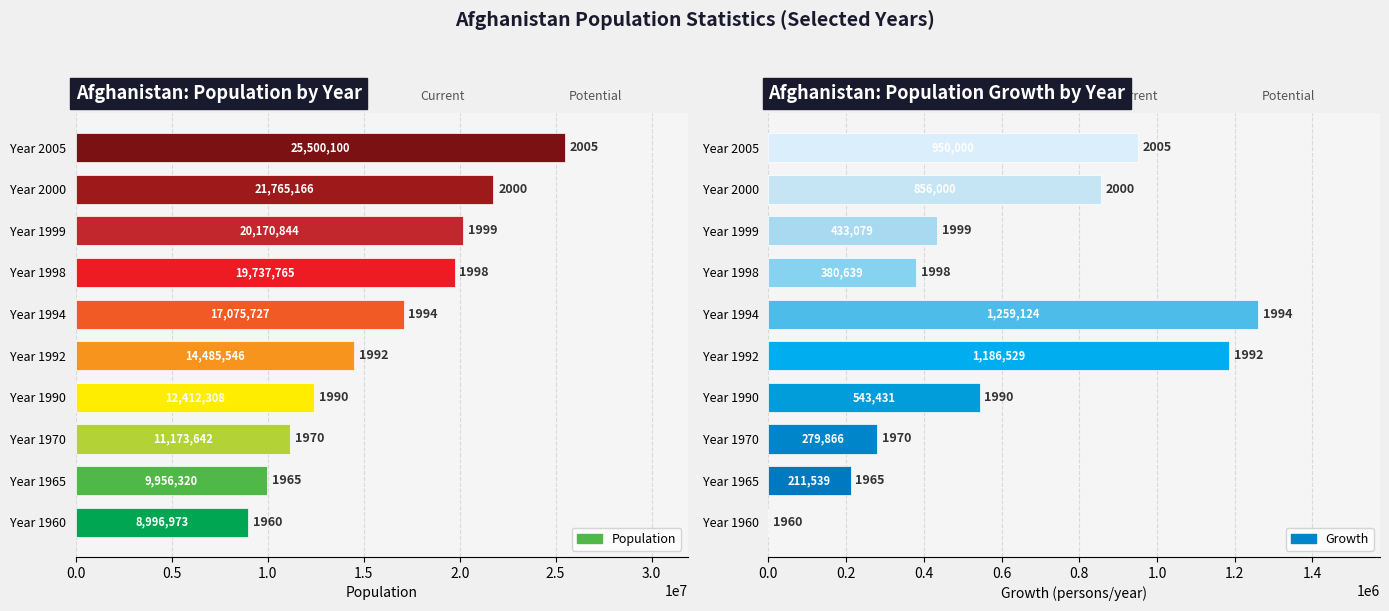

Reading right to left, transcribe all the data shown in this chart.

Population: 25500100	21765166	20170844	19737765	17075727	14485546	12412308	11173642	9956320	8996973
Growth: 950000	856000	433079	380639	1259124	1186529	543431	279866	211539	0